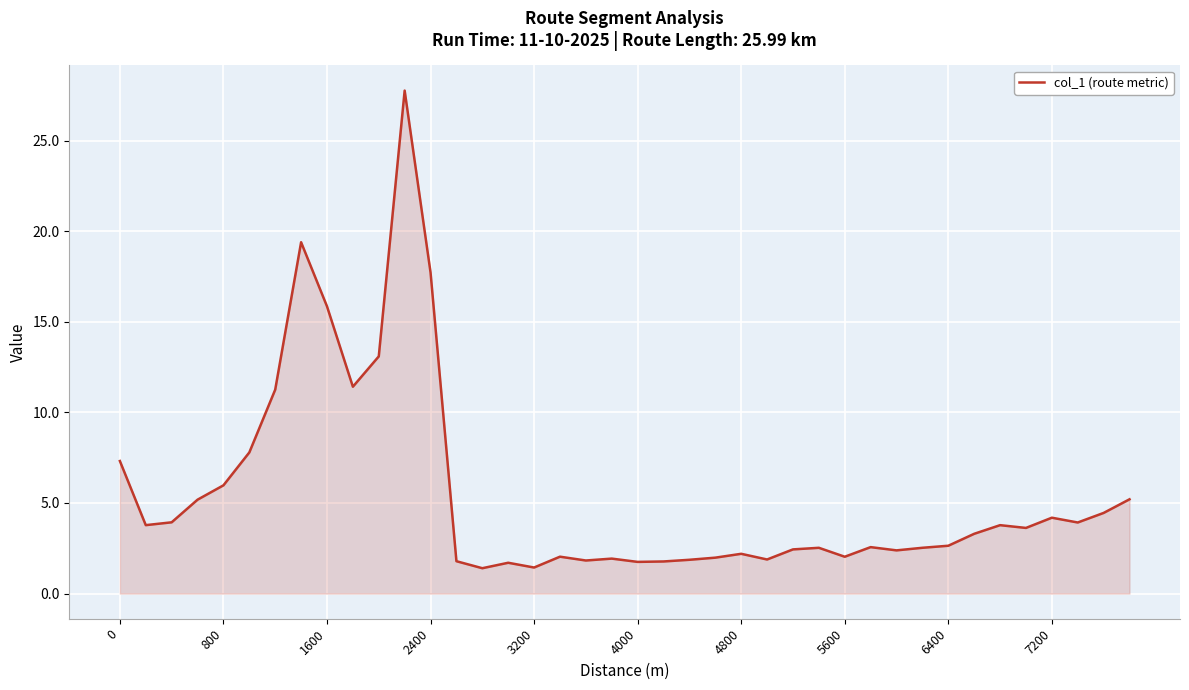

What is the greatest value displayed?

27.8